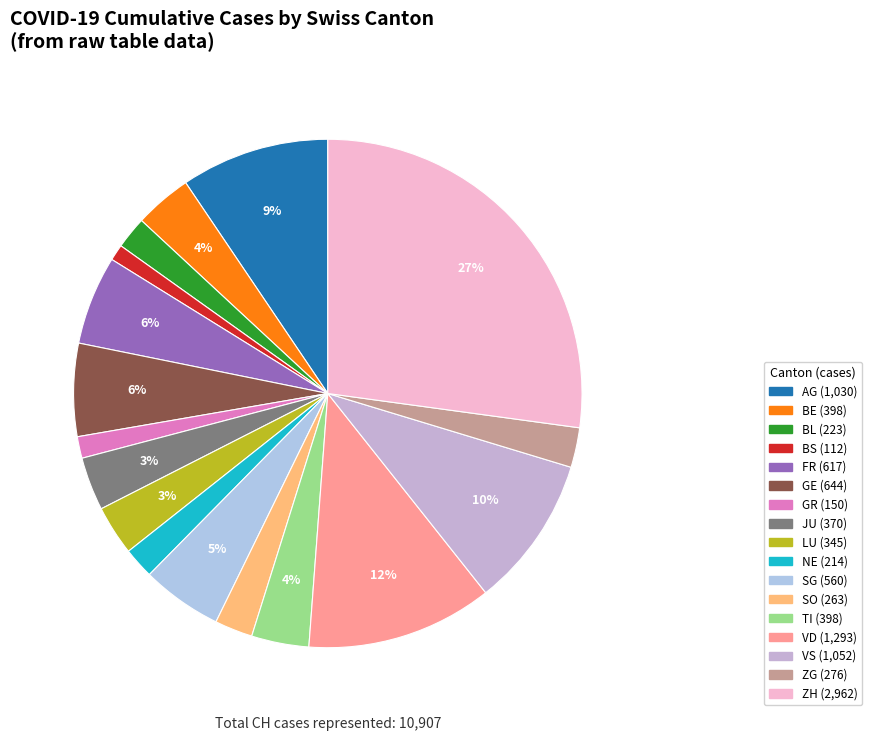

To the nearest percent, what is the difference between the largest and smallest slice percentages?

26%